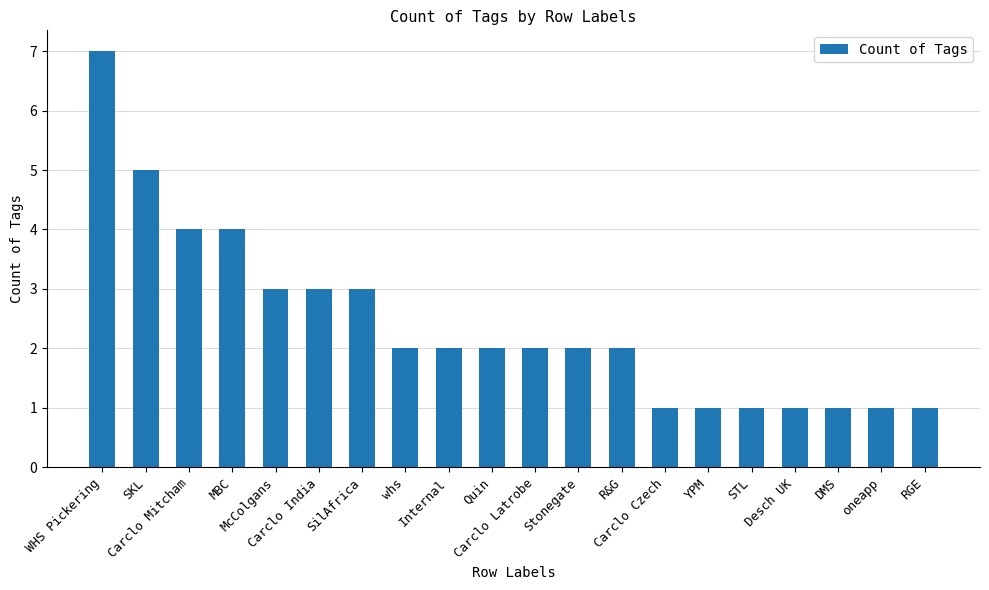

What is the minimum value shown in the chart?

1